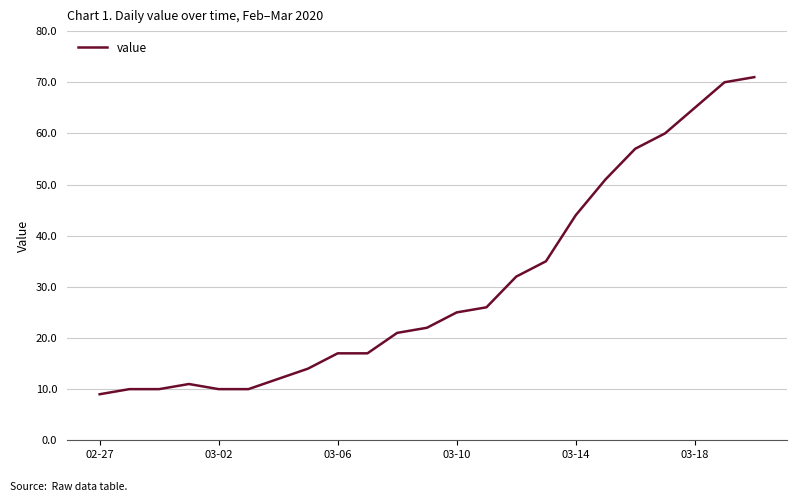

What is the minimum value shown in the chart?

9